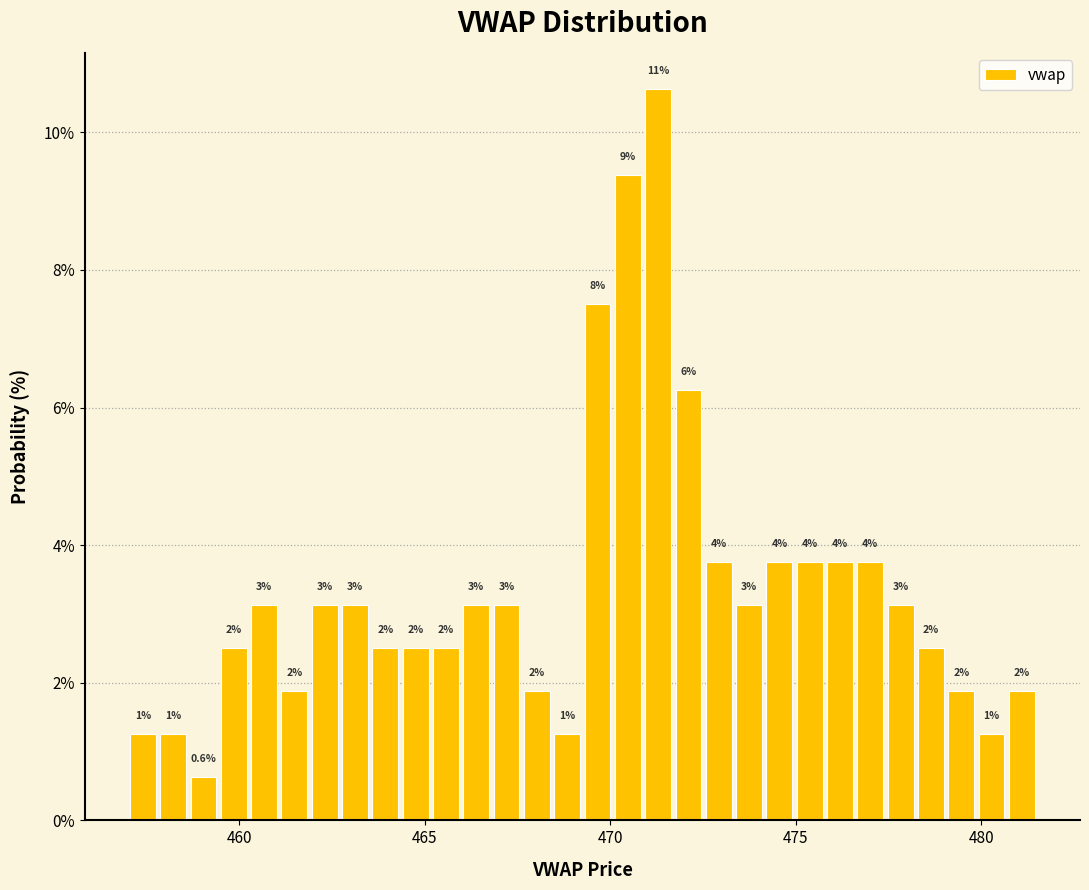

Read against the x-axis, roughly where is the centre of the tallest bar?

471.5